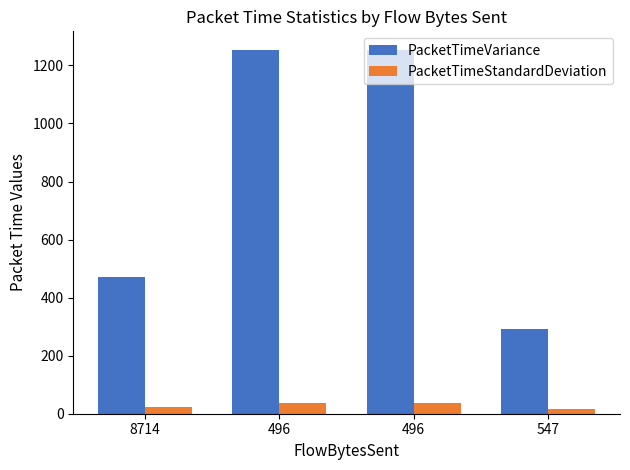

What is the sum of all PacketTimeStandardDeviation values?

109.6